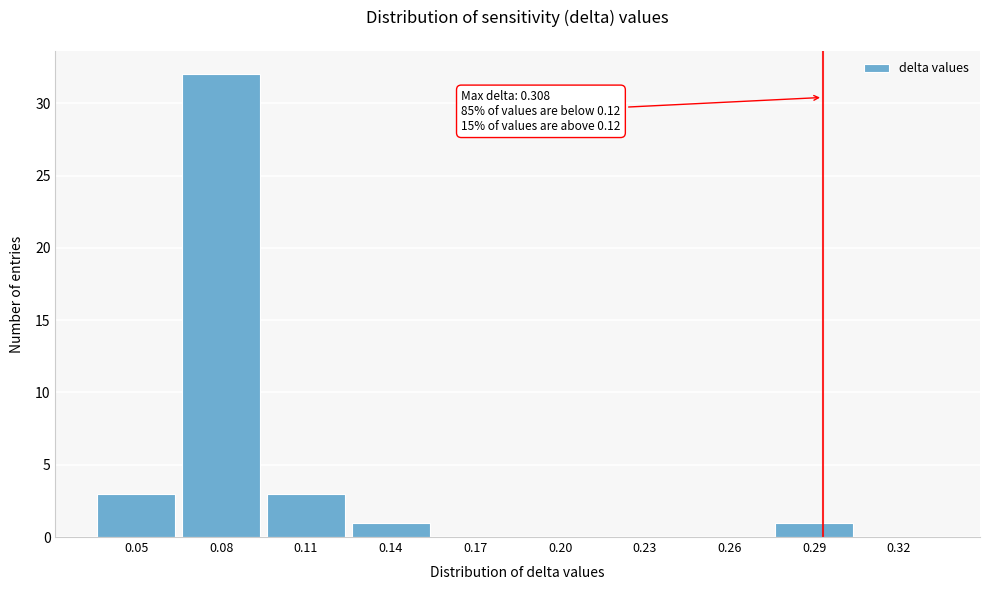

Reading left to right, extract all data points from this chart.

0.05=3	0.08=32	0.11=3	0.14=1	0.17=0	0.20=0	0.23=0	0.26=0	0.29=1	0.32=0